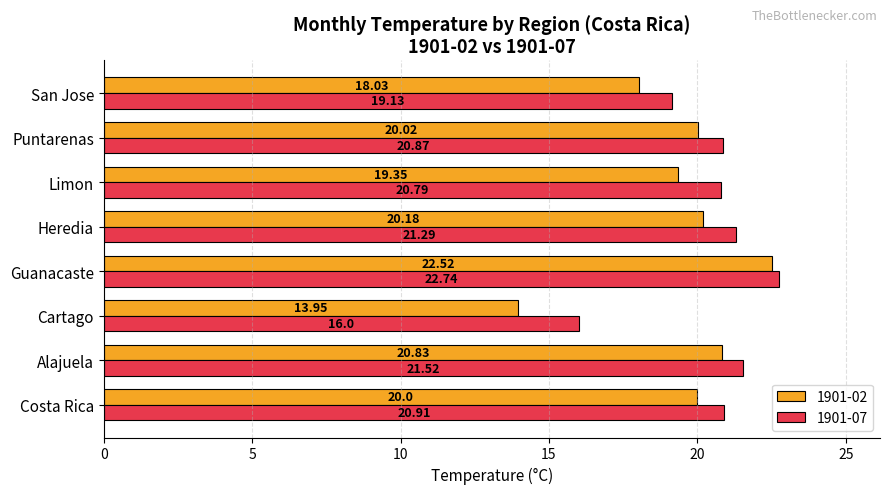

List the series in order of their peak value, lowest first.

1901-02, 1901-07